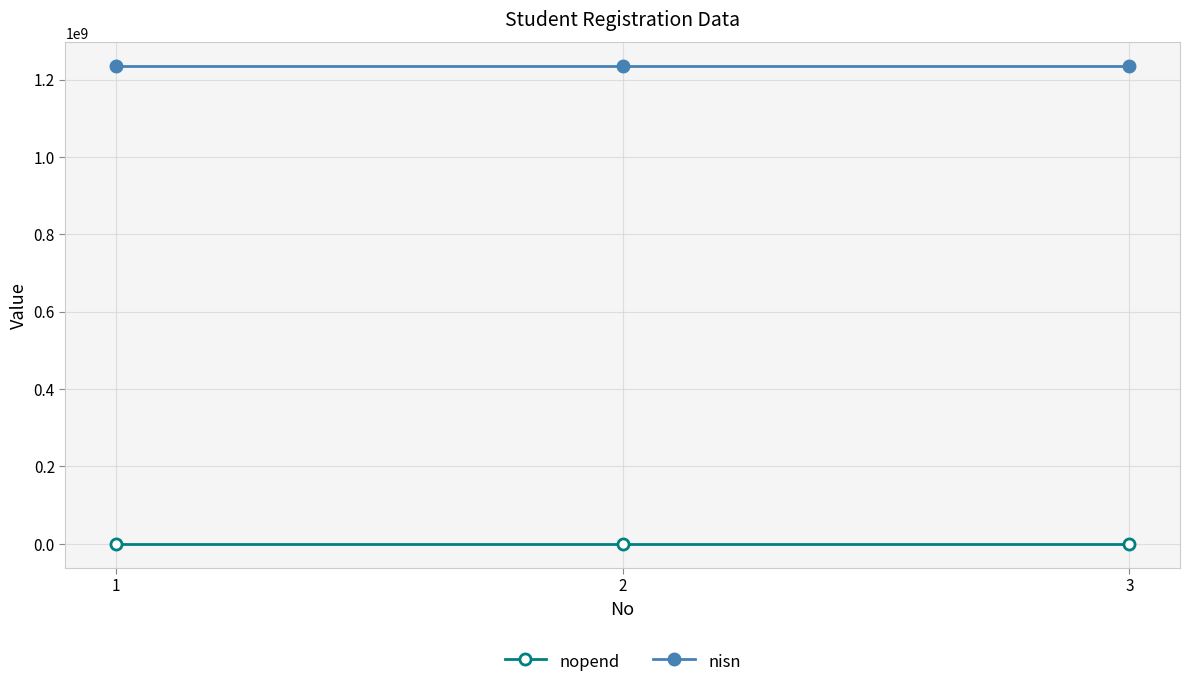

What is the average value of the nisn series?

1234567896